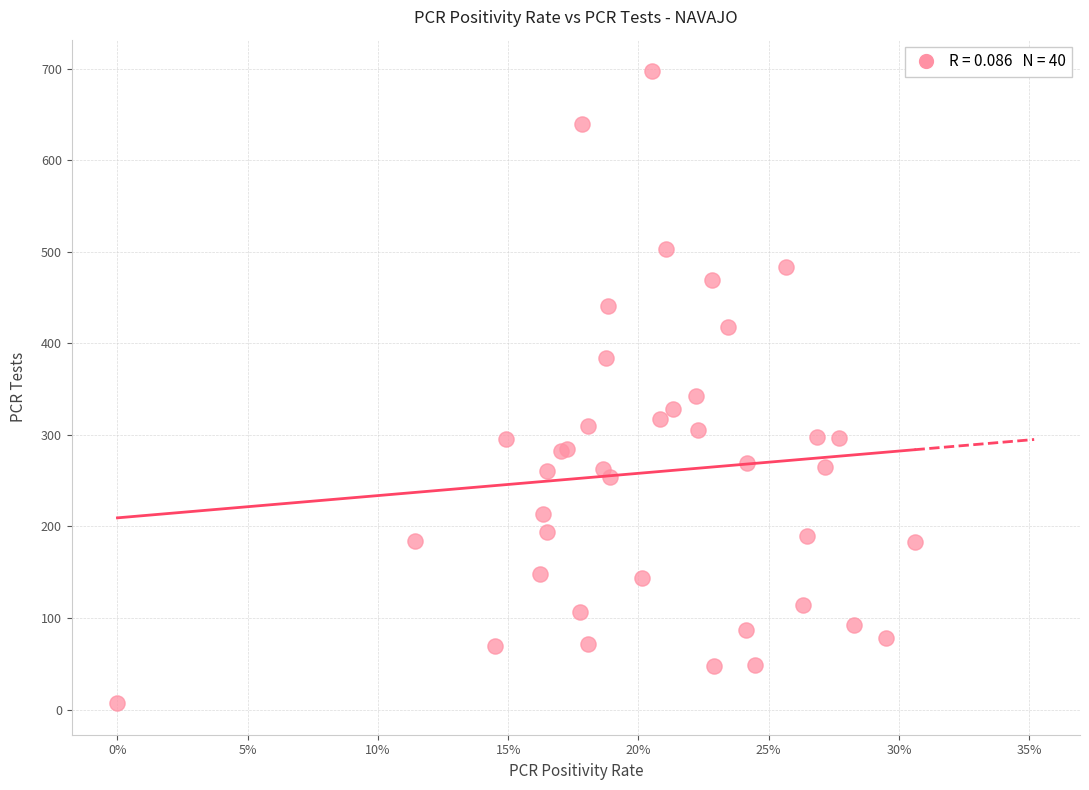

What Y value in the scatter plot is closest to 352?

342